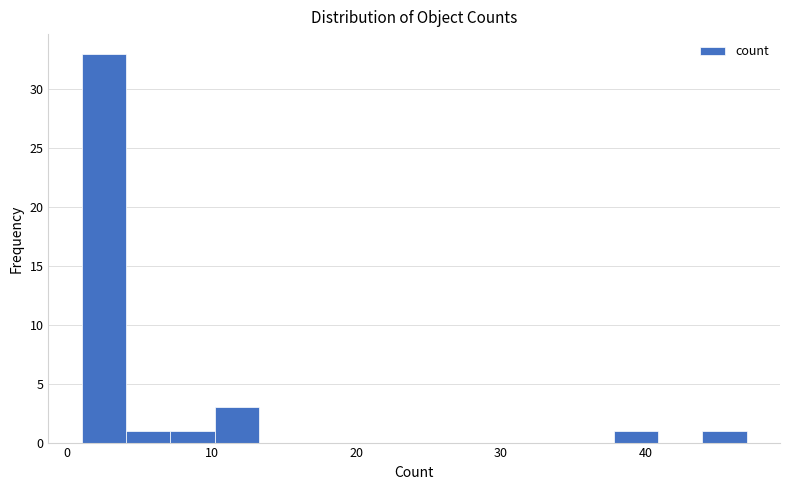

Around what value on the x-axis is the tallest bar? Give the approximate position of its centre, as read against the axis.

3